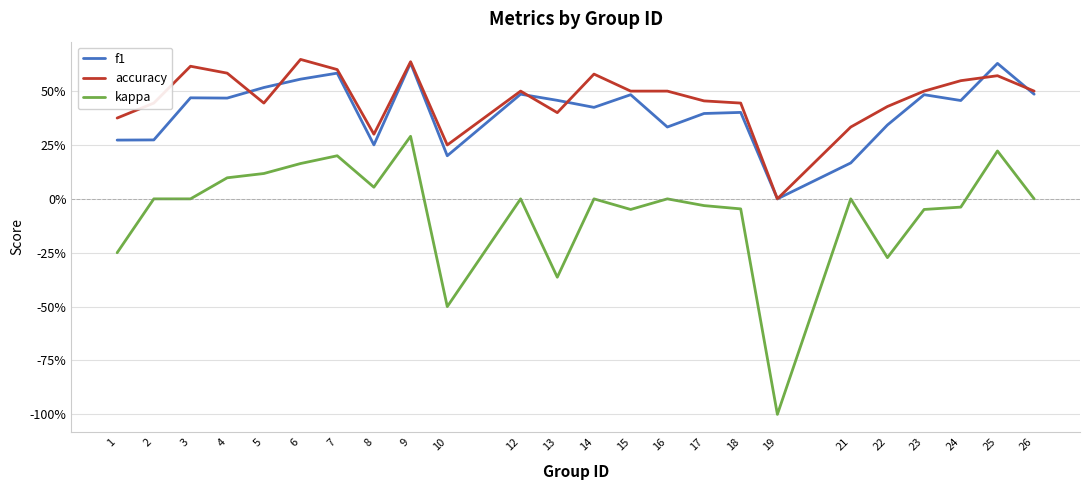

How many interior local valleys does the f1 series have?

7